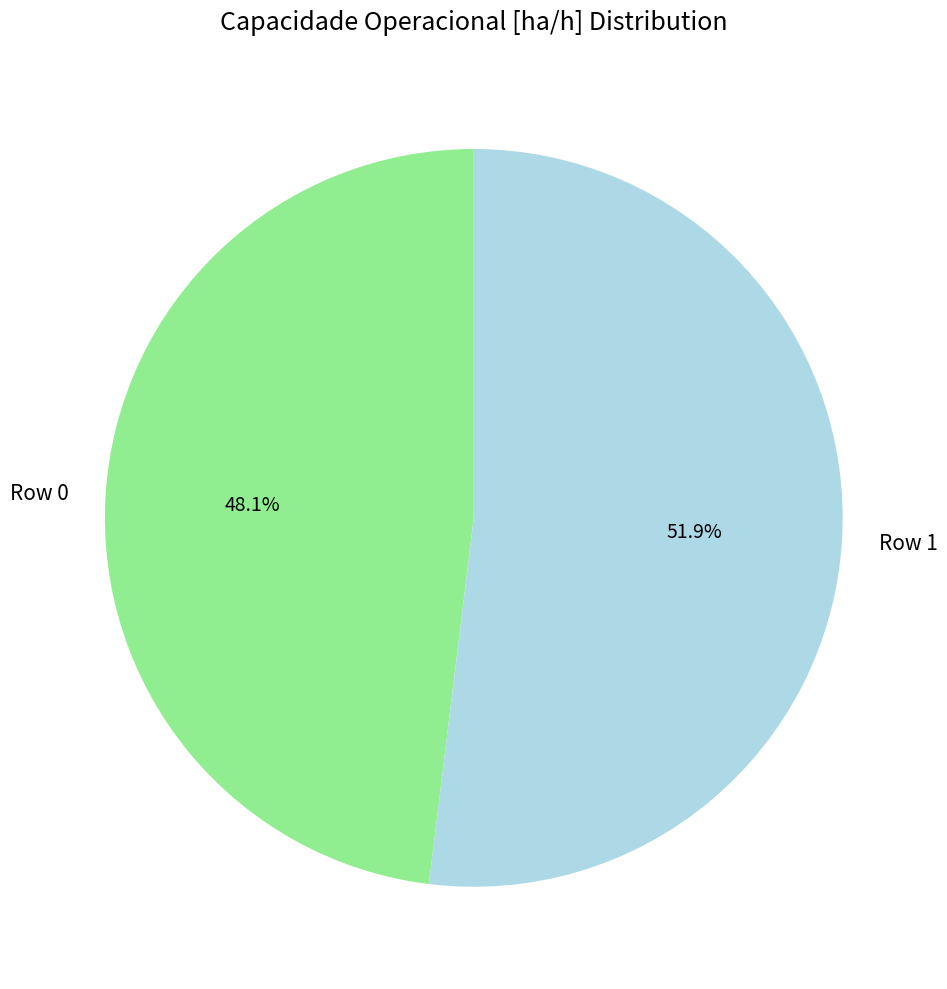

To the nearest percent, what is the average slice percentage?

50%